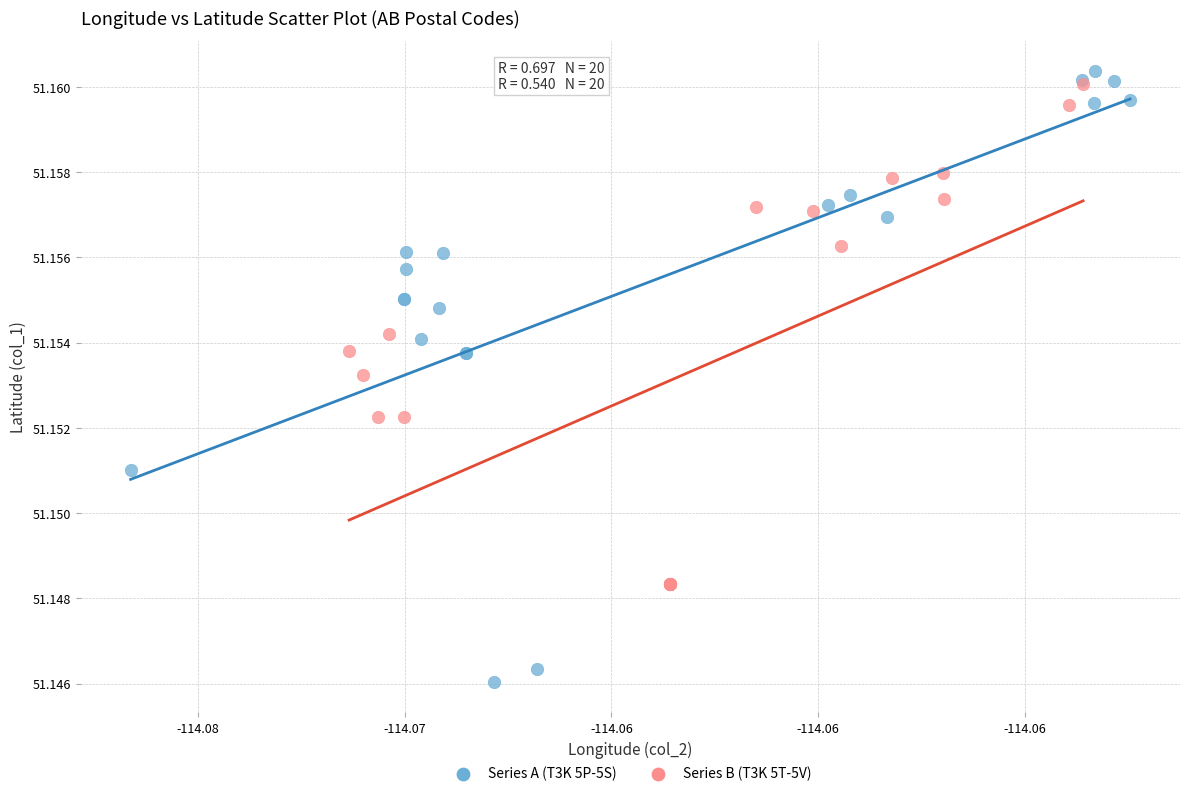

Which series contains the lowest Y value?

Series A (T3K 5P-5S)